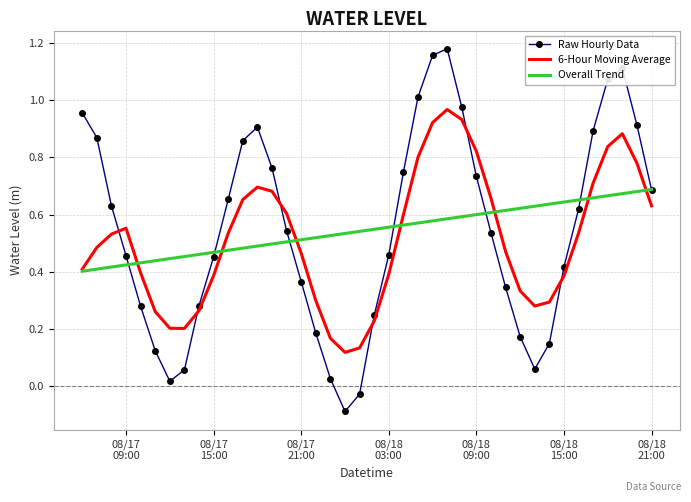

Which series has the widest spread of values?

Raw Hourly Data